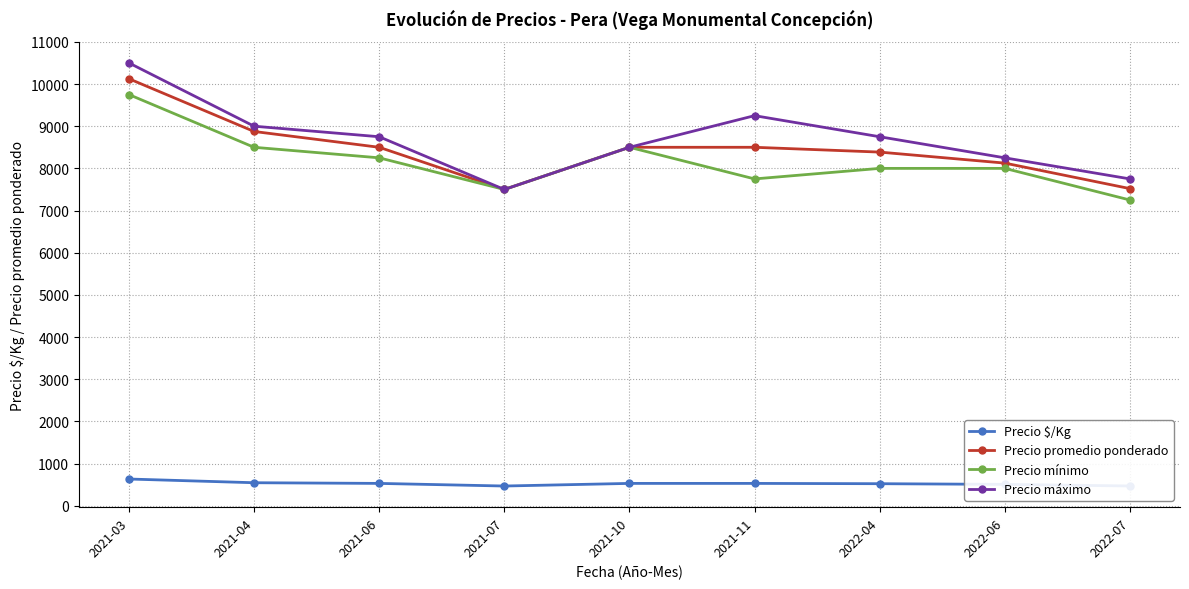

The value of Precio promedio ponderado at 2021-06 is 14636. True or false?

False